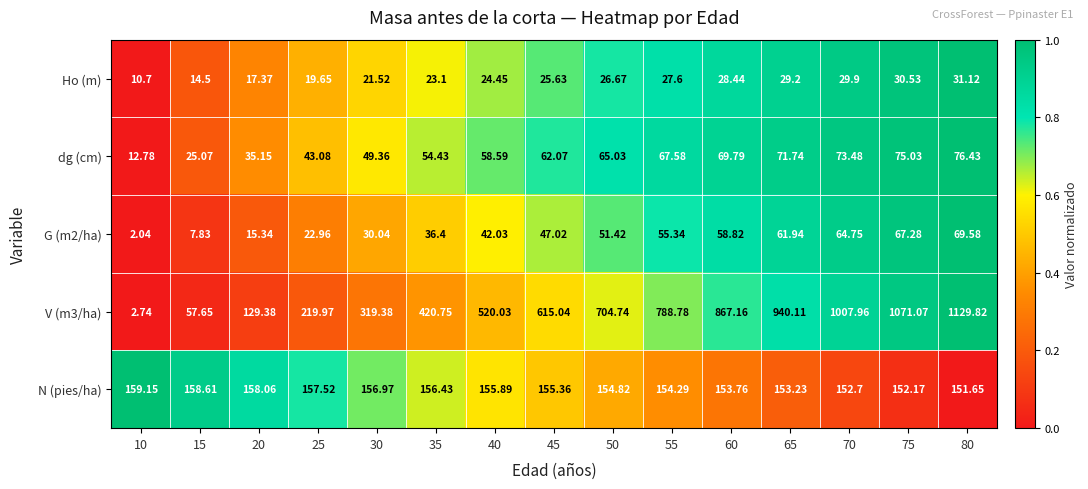

Which series has the largest total across all categories?

V (m3/ha)